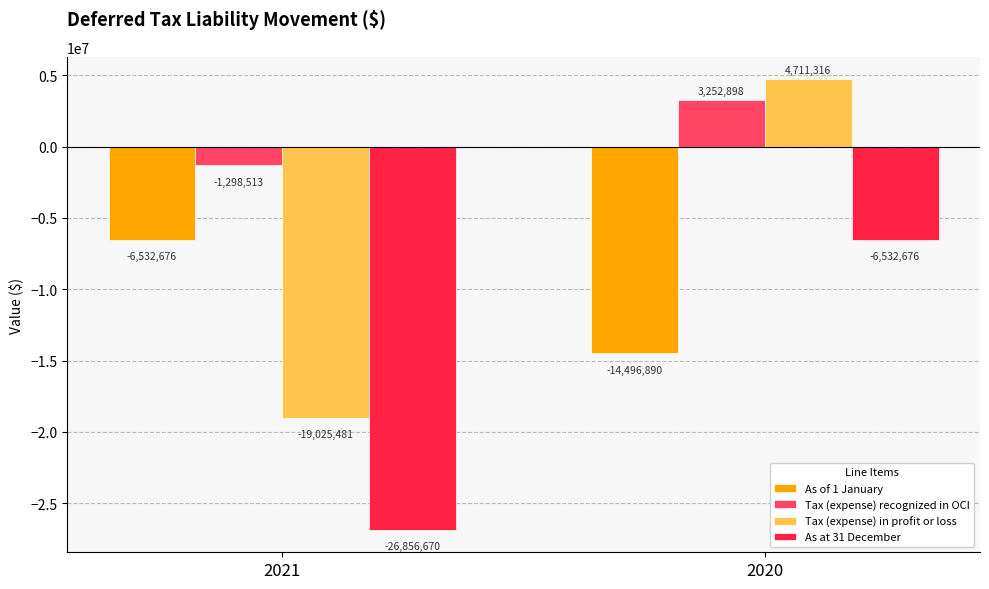

What is the sum of the Tax (expense) in profit or loss values at 2021 and 2020?

-14314165